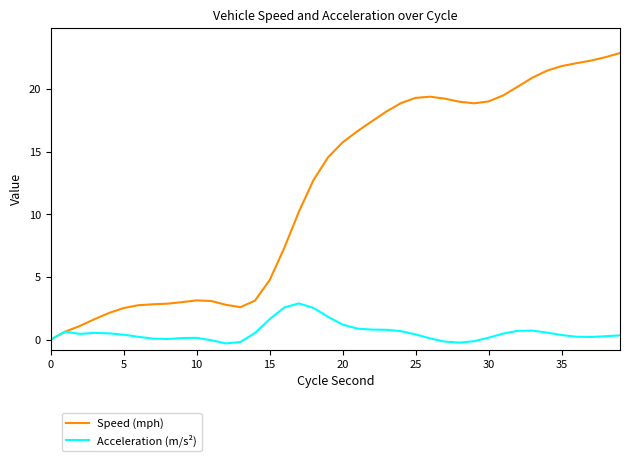

What is the maximum value for Speed (mph)?

22.9